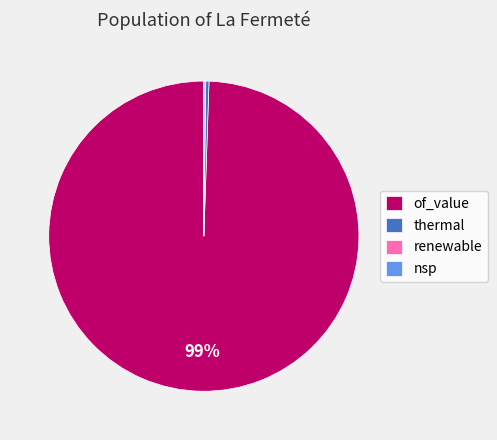

The thermal slice represents 0% of the pie. True or false?

True